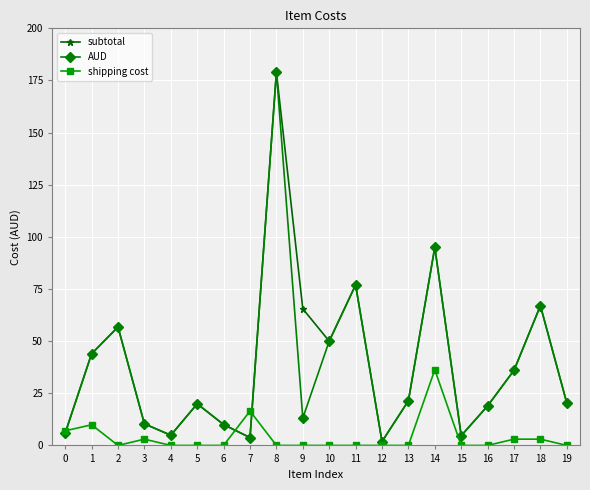

Between 0 and 12, which series saw the biggest shift?

shipping cost